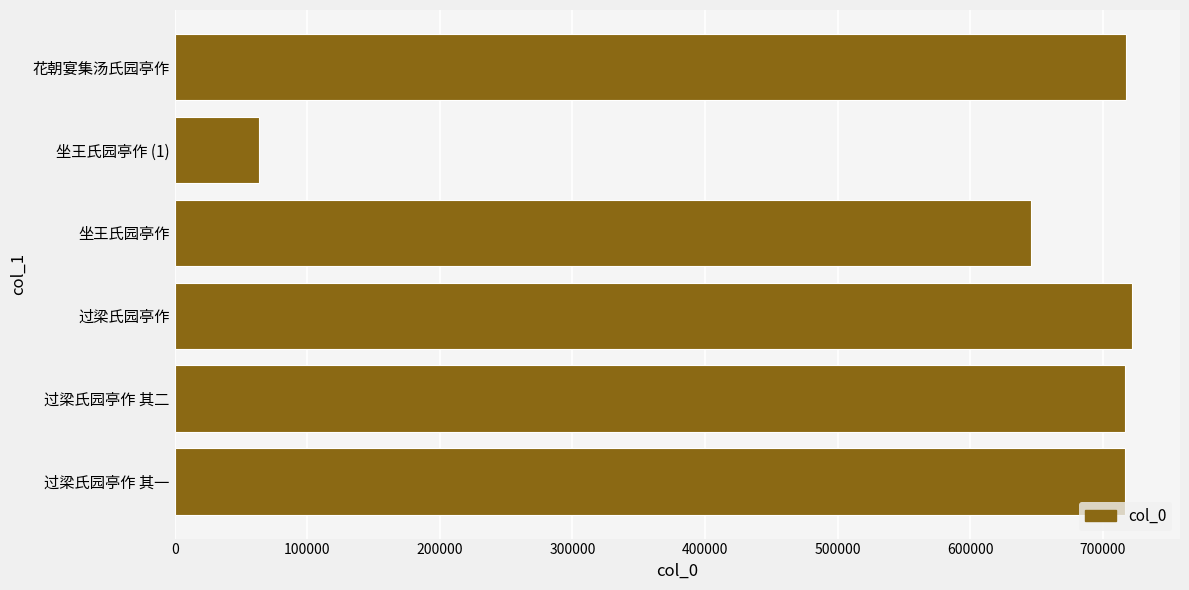

Count the number of categories in the chart.

6